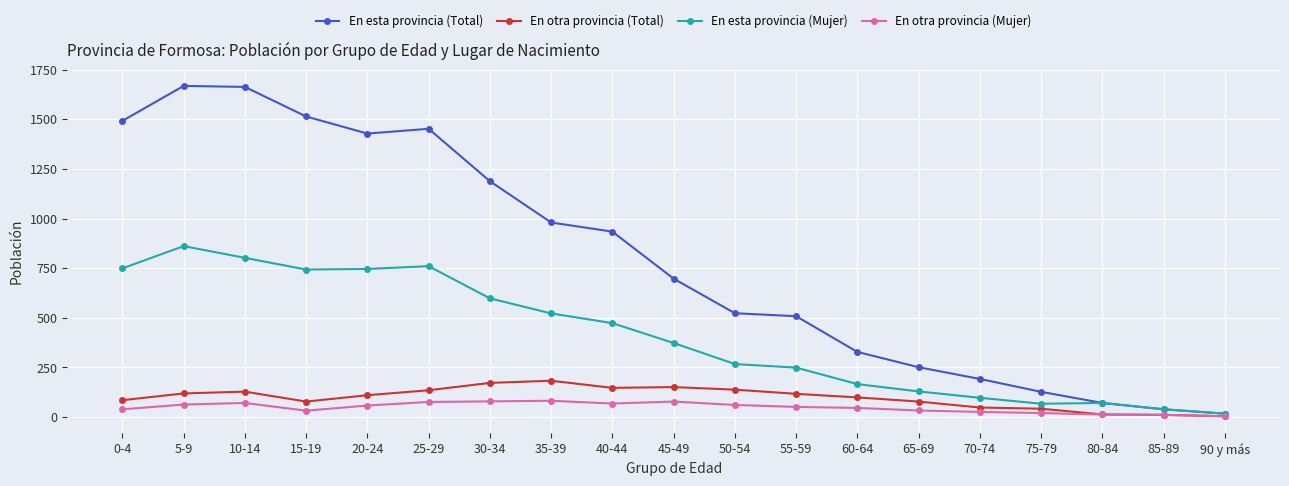

Is the value of En otra provincia (Total) at 60-64 greater than the value of En esta provincia (Mujer) at 85-89?

Yes